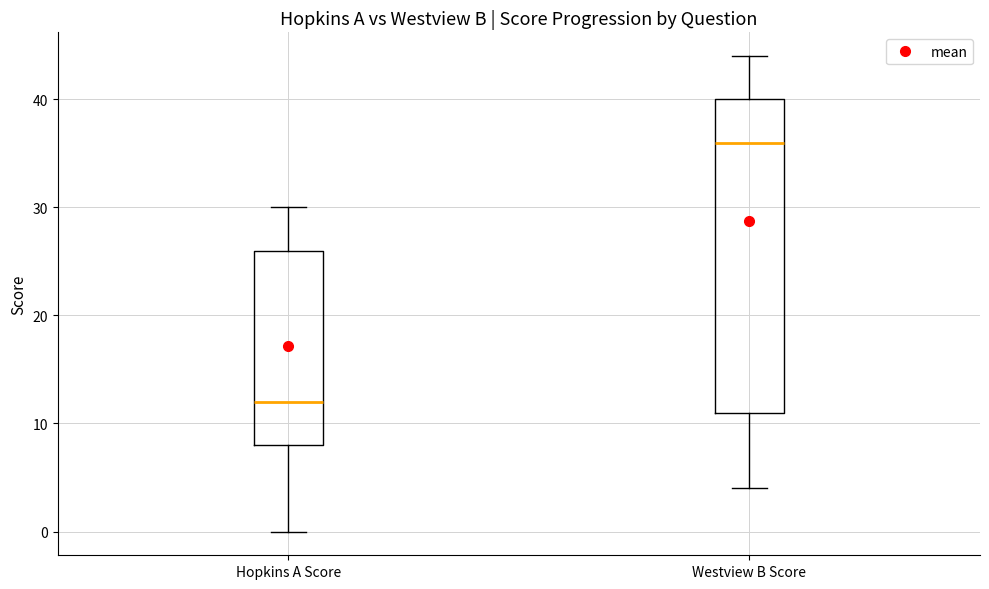

Where does the upper whisker of the box for Westview B Score end on the y-axis? The values are not printed on the chart, so give them approximately, as read against the axis.

44